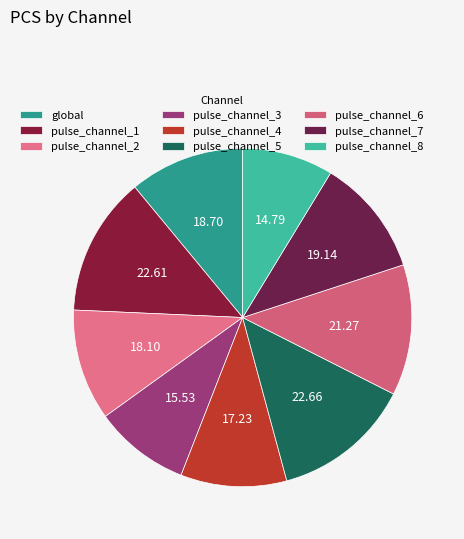

To the nearest percent, what is the combined percentage of pulse_channel_6 and pulse_channel_1?

26%